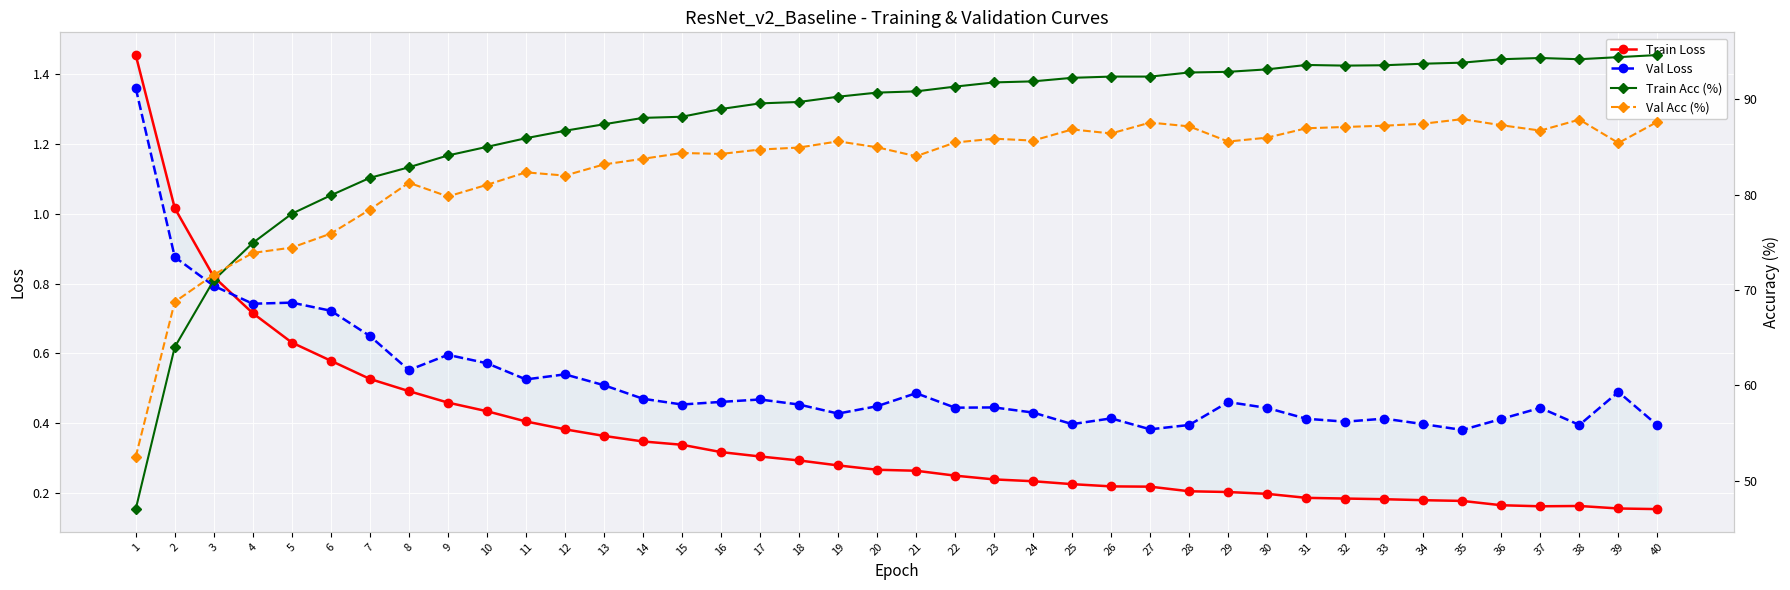

Where is Val Acc (%) nearest to the value 70?

2